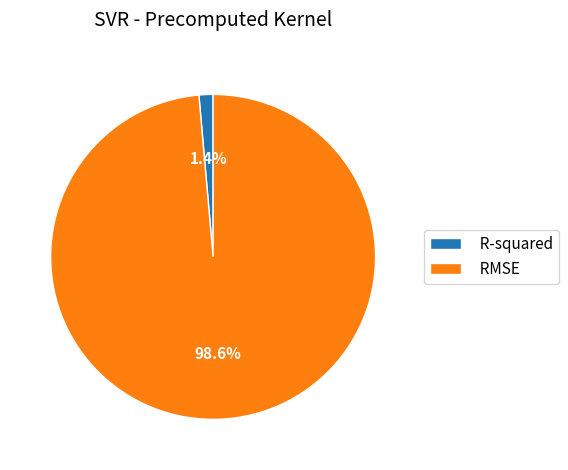

How many segments does this pie chart have?

2